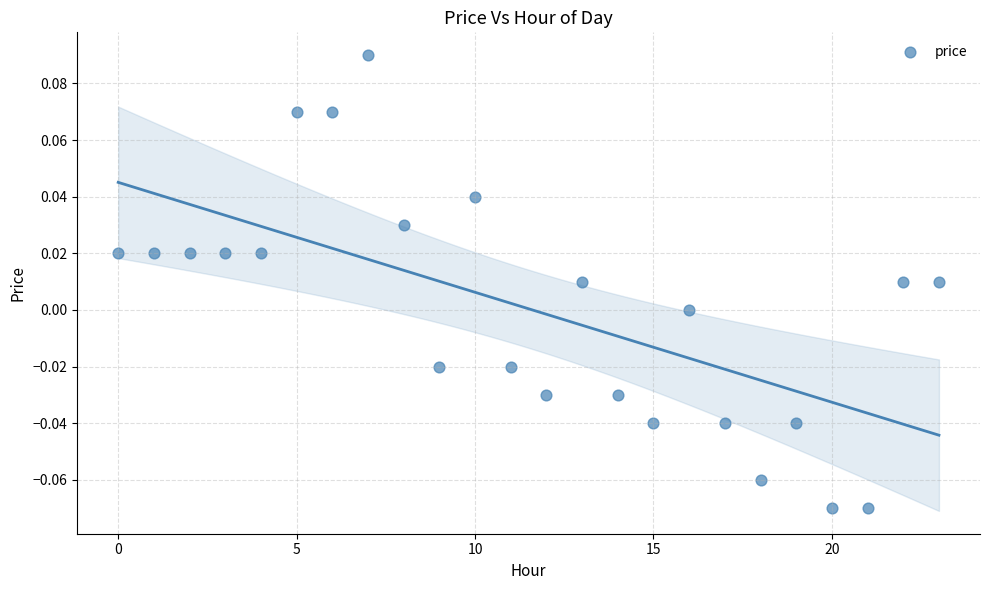

Count the number of points in this scatter plot.

24